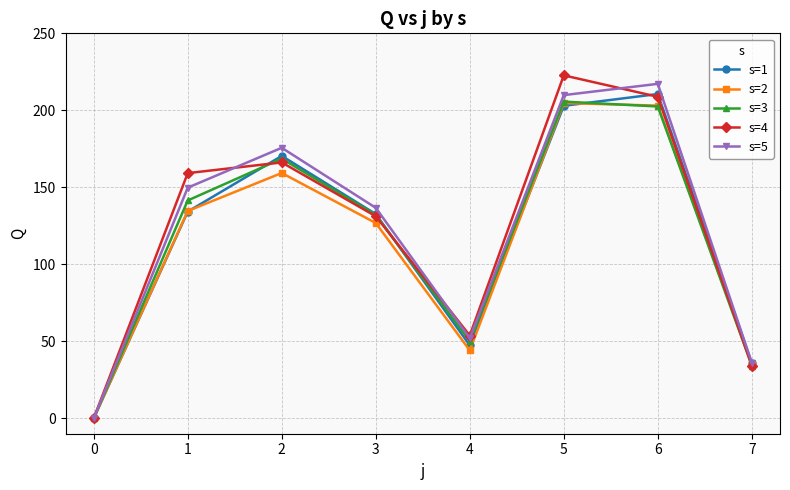

True or false: s=4 has more than 2 interior local peaks.

False